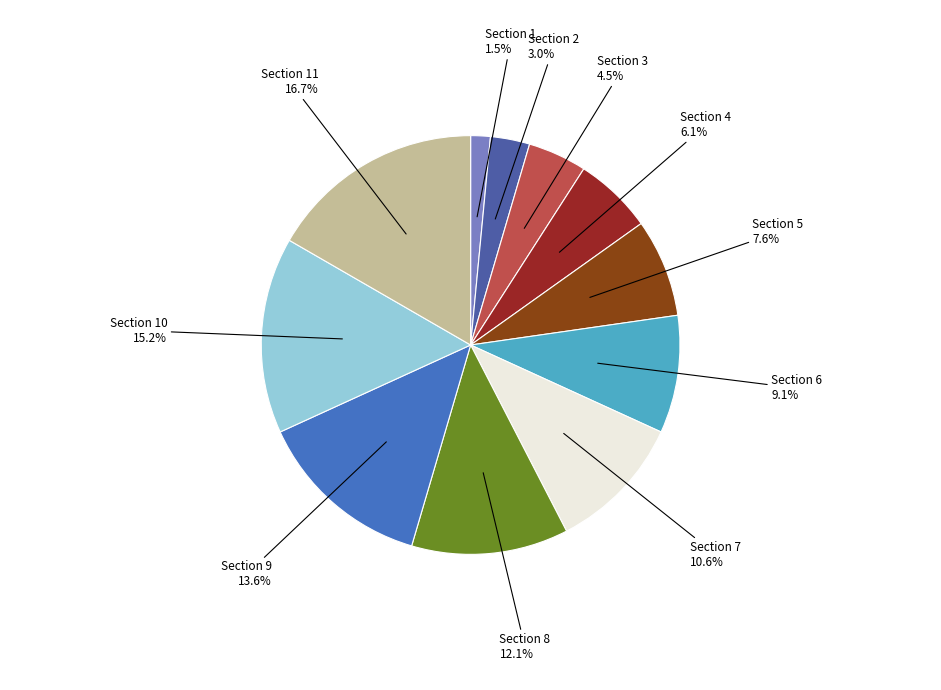

Does Section 4 account for over 50% of the chart?

No